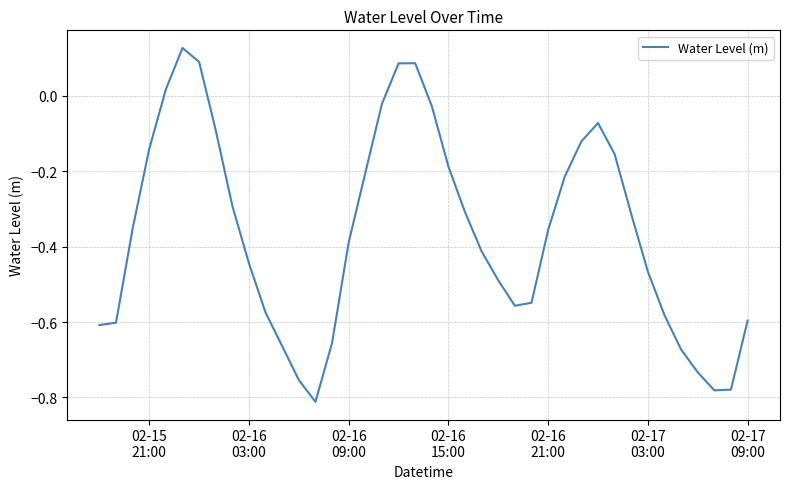

What is the difference between the maximum and minimum values?

0.9